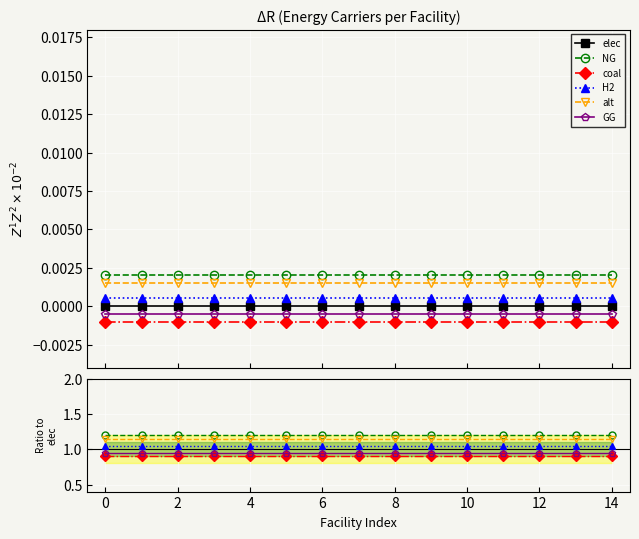

The value of coal at 6 is 1.4. True or false?

False